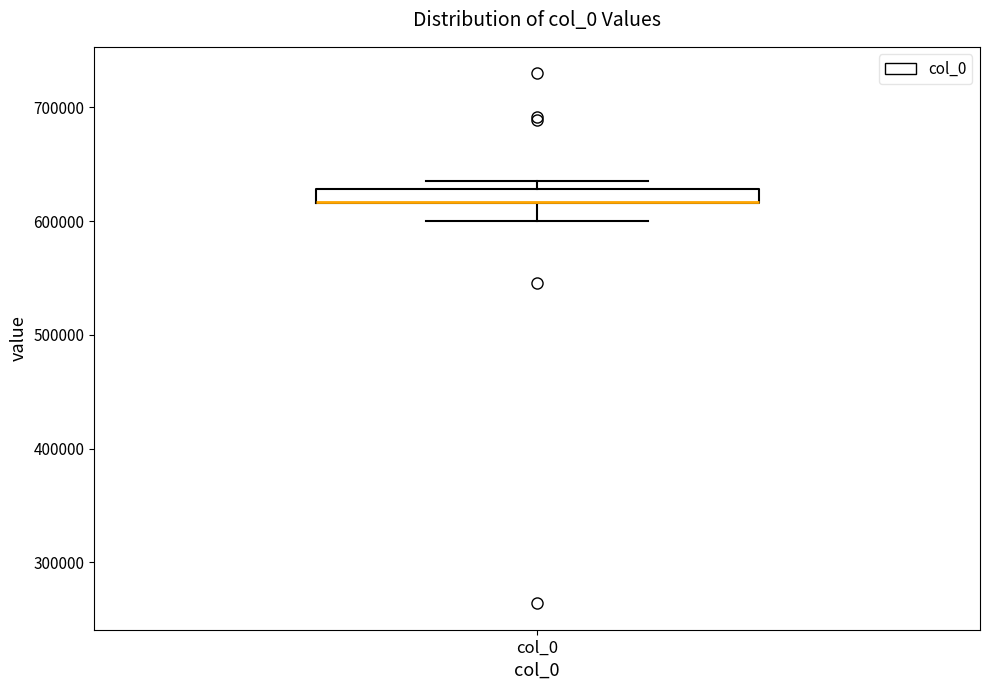

Where is the upper edge of the box for col_0 on the y-axis? The values are not printed on the chart, so give them approximately, as read against the axis.

630000